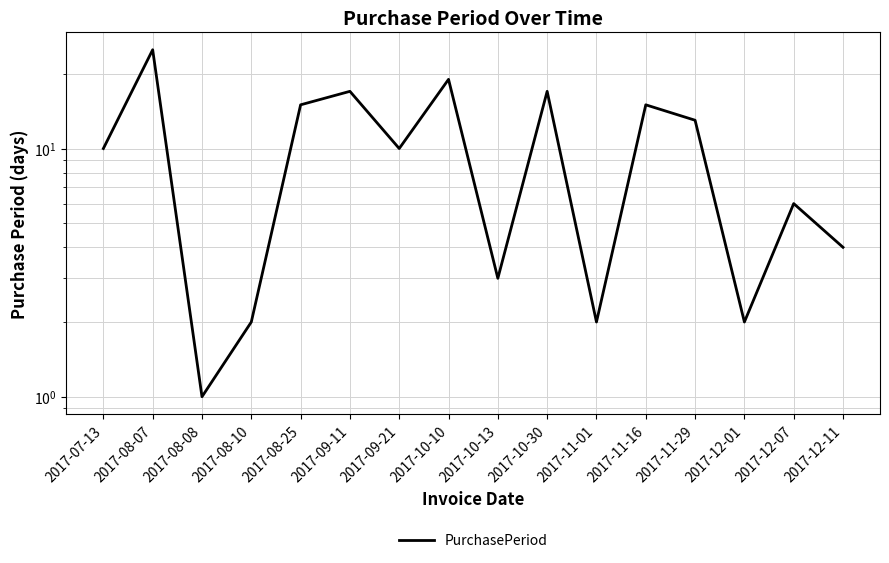

How many lines are shown in the chart?

1